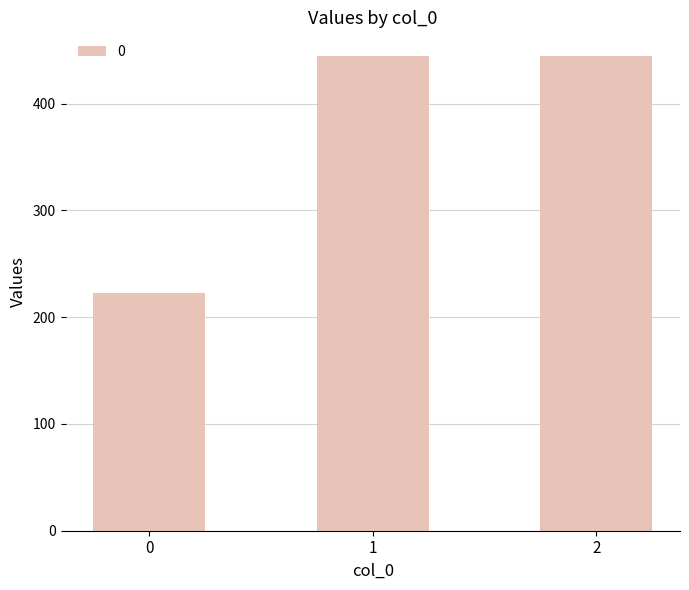

Which has a higher value, 1 or 0?

1